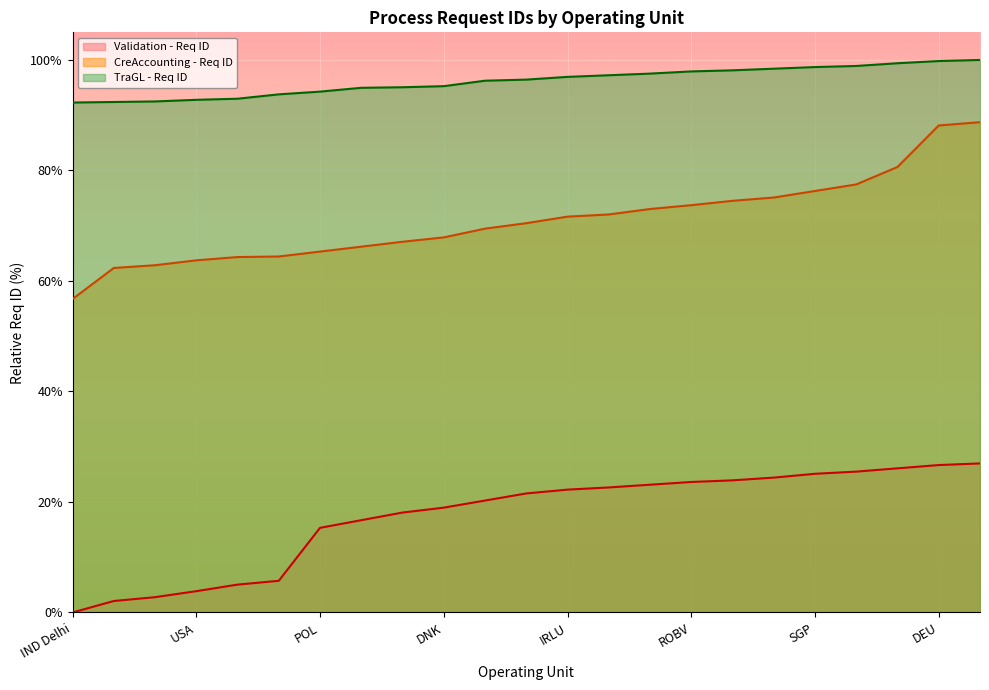

True or false: Validation - Req ID and CreAccounting - Req ID cross at least once.

False